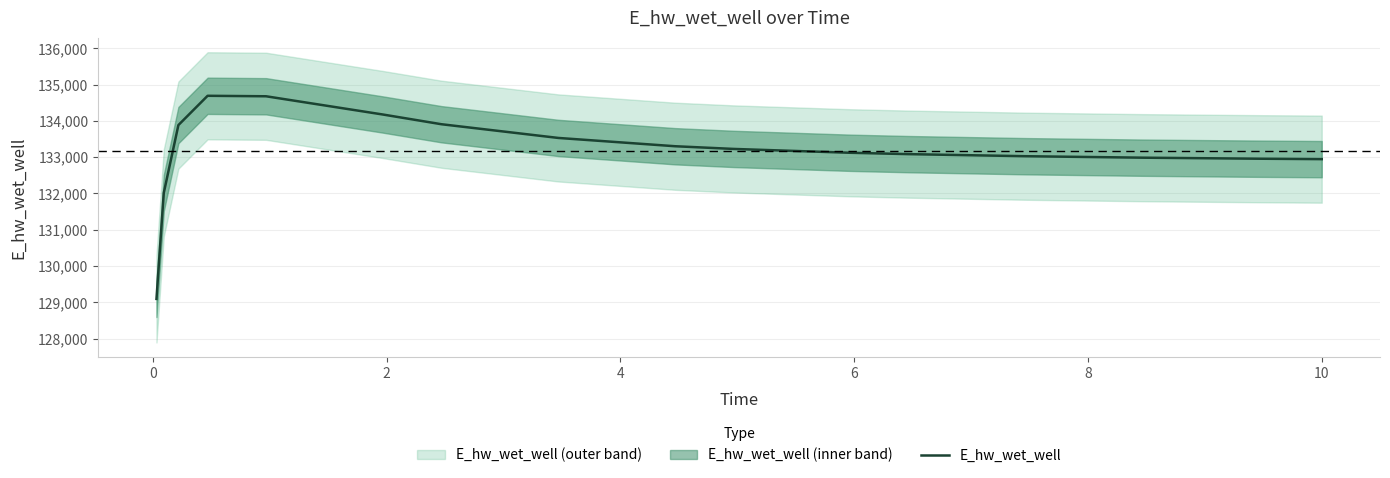

What is the highest value of the E_hw_wet_well series?

134689.9